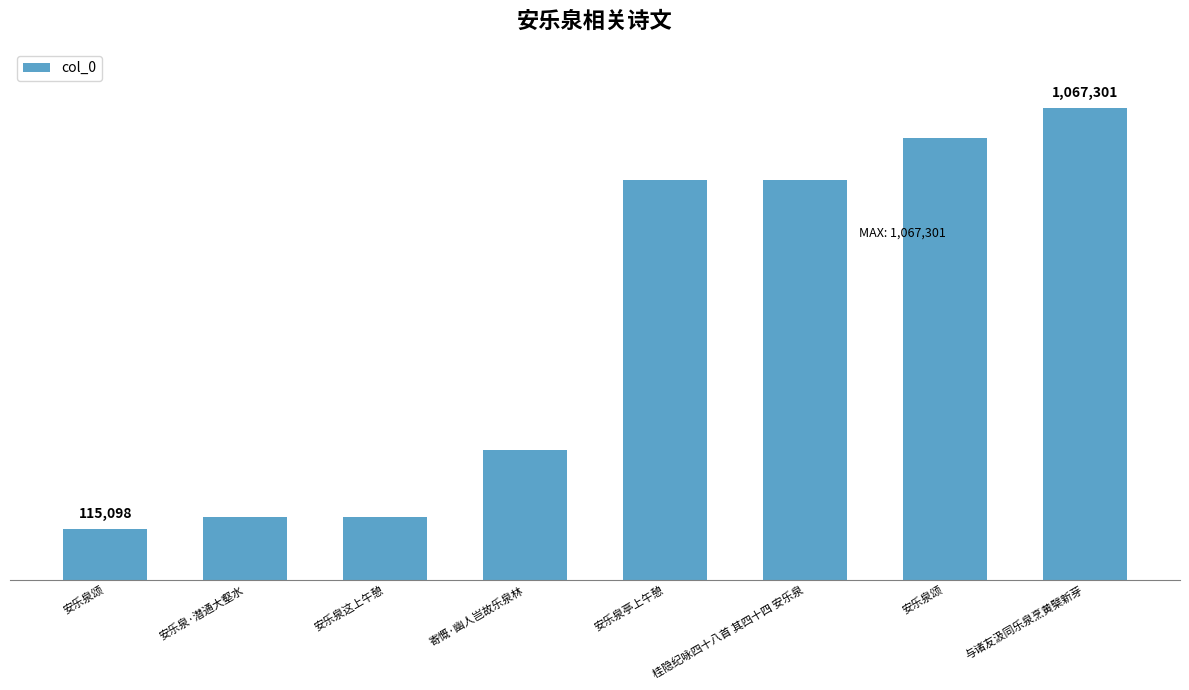

Between 安乐泉·潜通大壑水 and 安乐泉这上午憩, which is larger?

安乐泉这上午憩